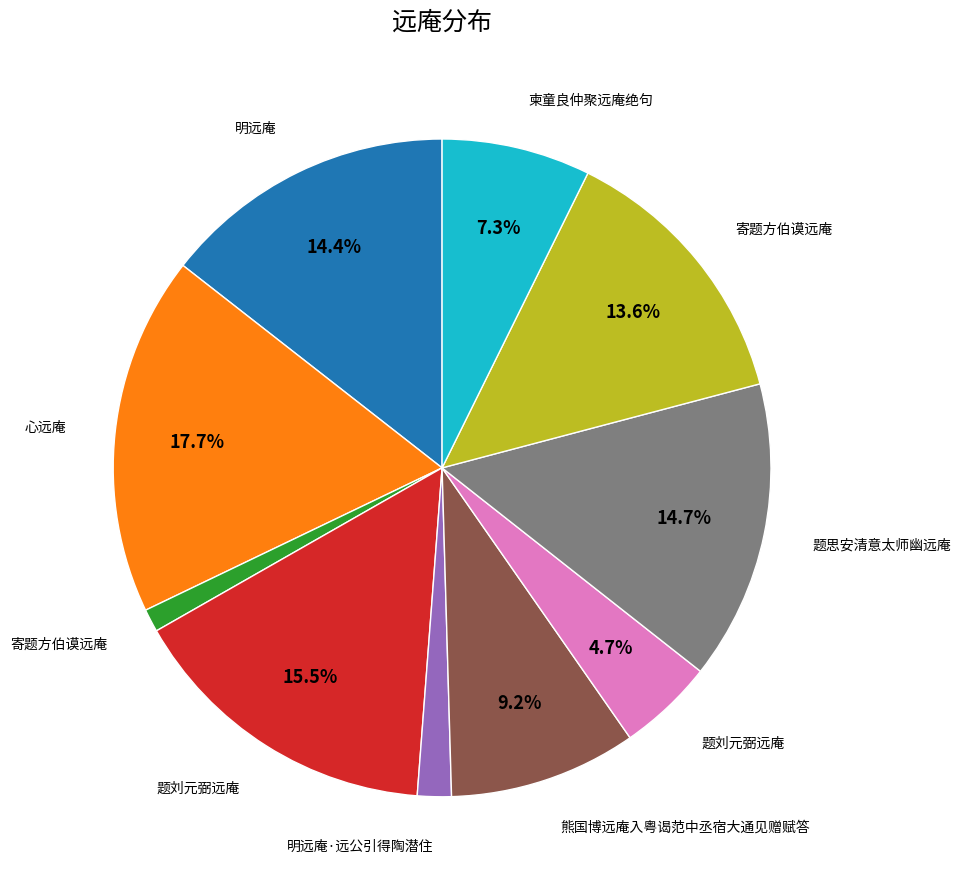

Does any single category account for the majority?

No